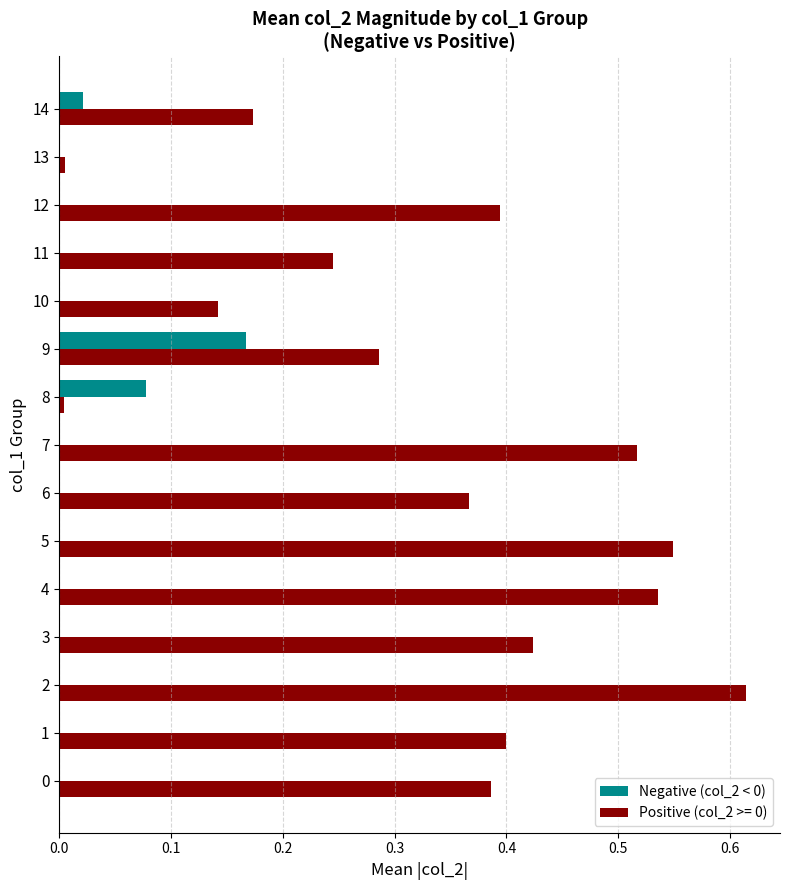

The Positive (col_2 >= 0) series shows 0.4 at 12. True or false?

True